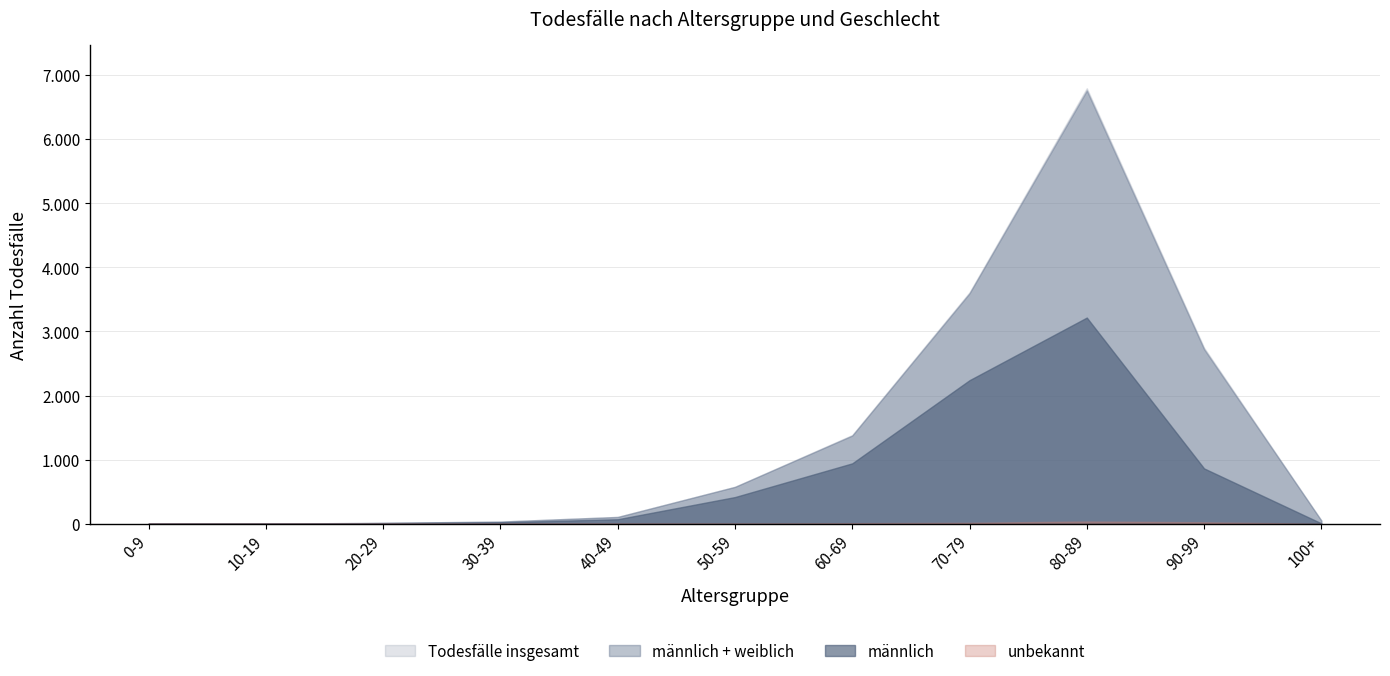

What is the total value across all series at 60-69?

2768